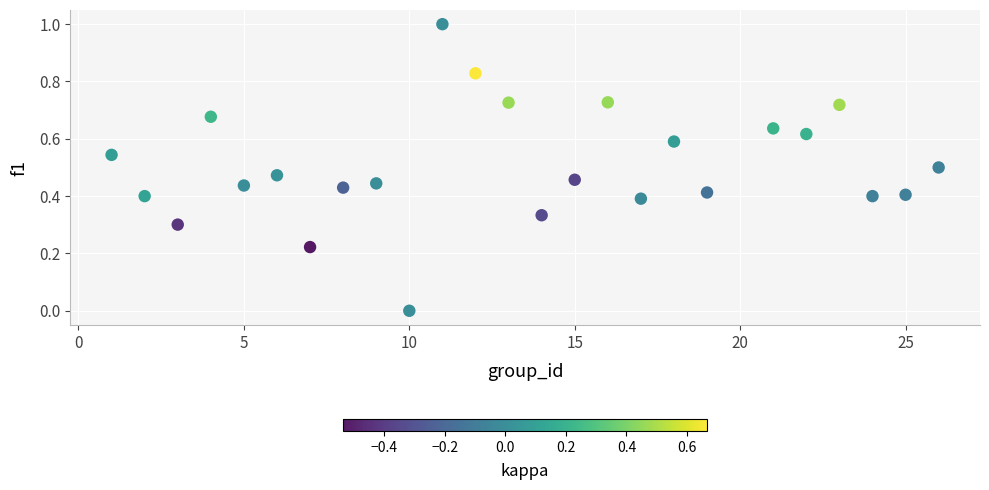

What is the range of X values (max minus min)?

25.0